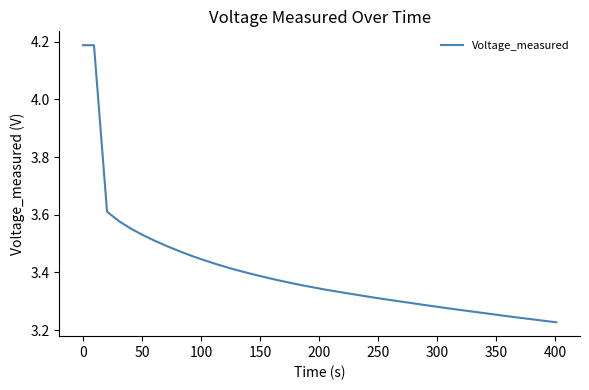

What is the difference between the maximum and minimum values?

1.0